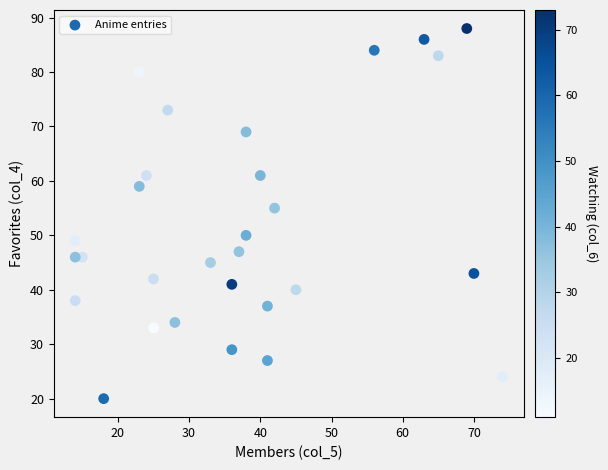

What Y value in the scatter plot is closest to 54?

55